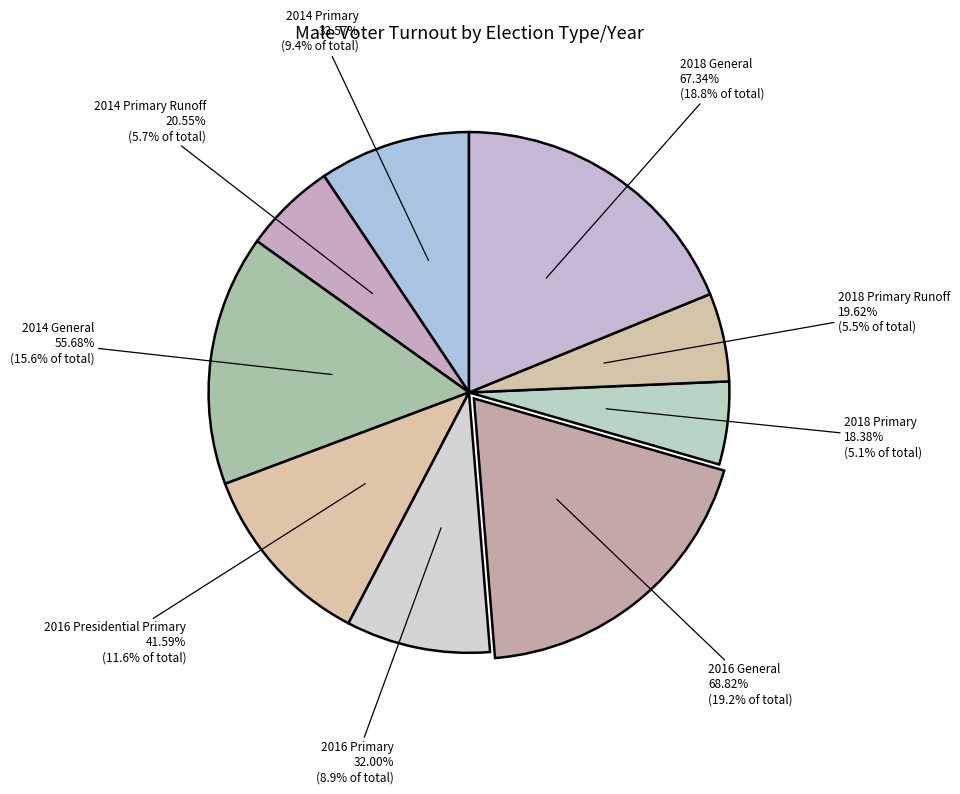

Count the number of slices in the pie.

9